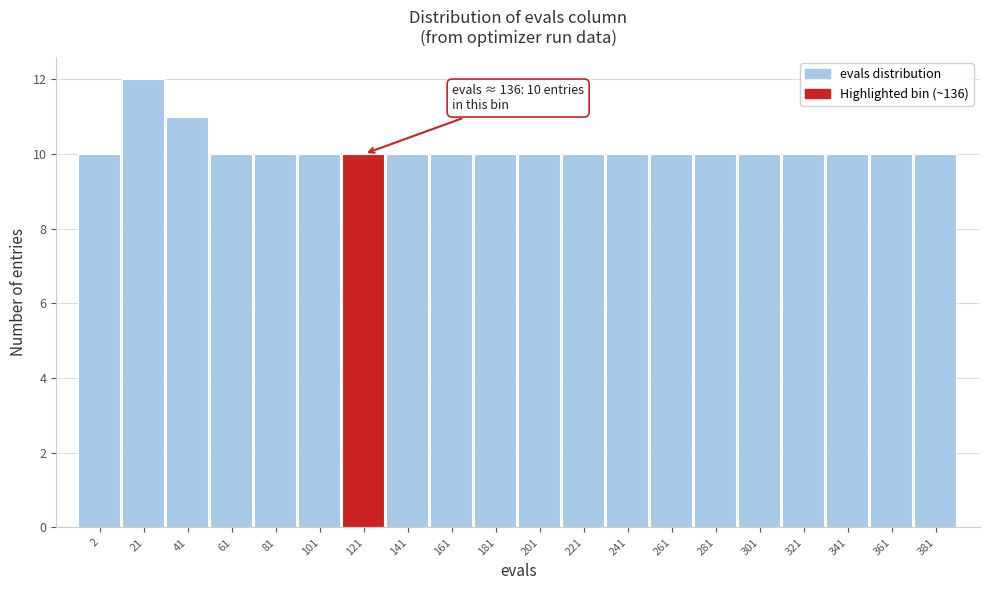

Reading left to right, what are all the values shown in this chart?

2=10	21=12	41=11	61=10	81=10	101=10	121=10	141=10	161=10	181=10	201=10	221=10	241=10	261=10	281=10	301=10	321=10	341=10	361=10	381=10